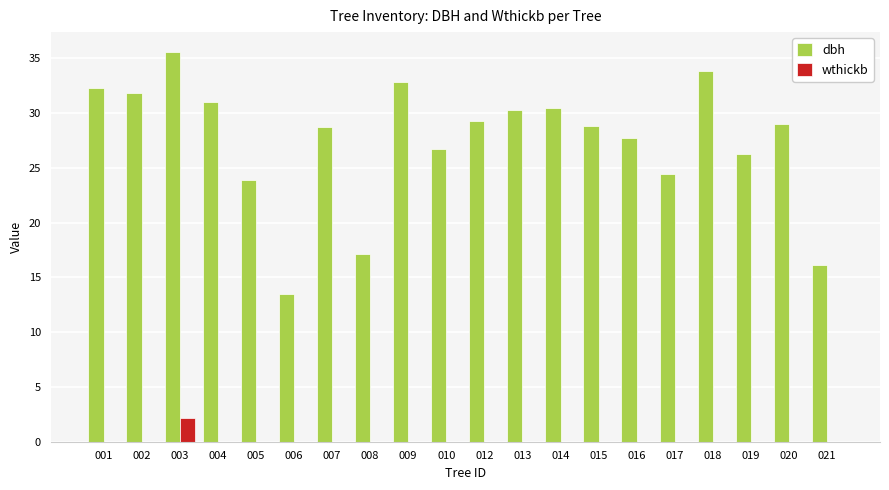

What is the sum of the dbh values at 002 and 015?

60.7